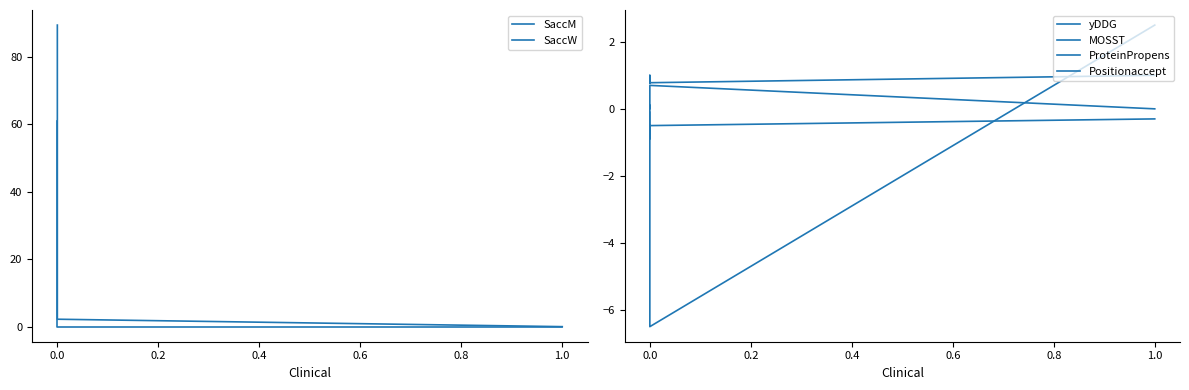

Is the value of Positionaccept at 1.0 greater than the value of ProteinPropens at 0.0?

Yes